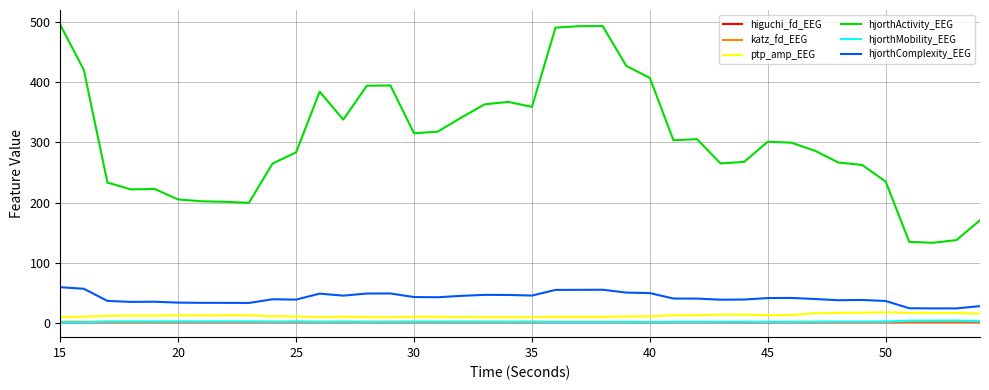

Which series has the largest total across all categories?

hjorthActivity_EEG